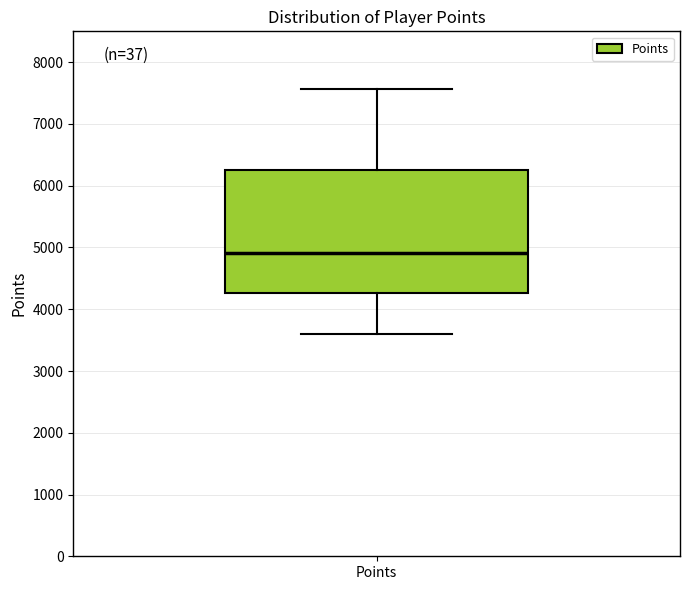

Where does the upper whisker of the box for Points end on the y-axis? The values are not printed on the chart, so give them approximately, as read against the axis.

7600